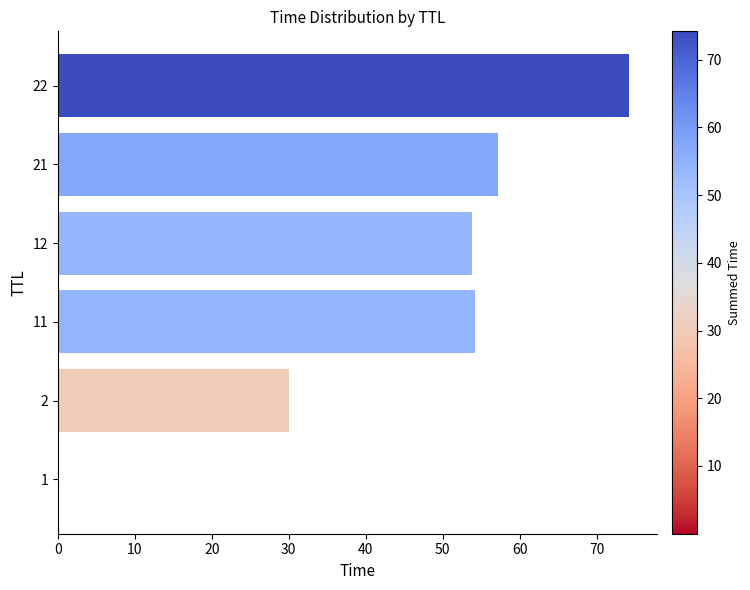

How many series are shown in this chart?

1